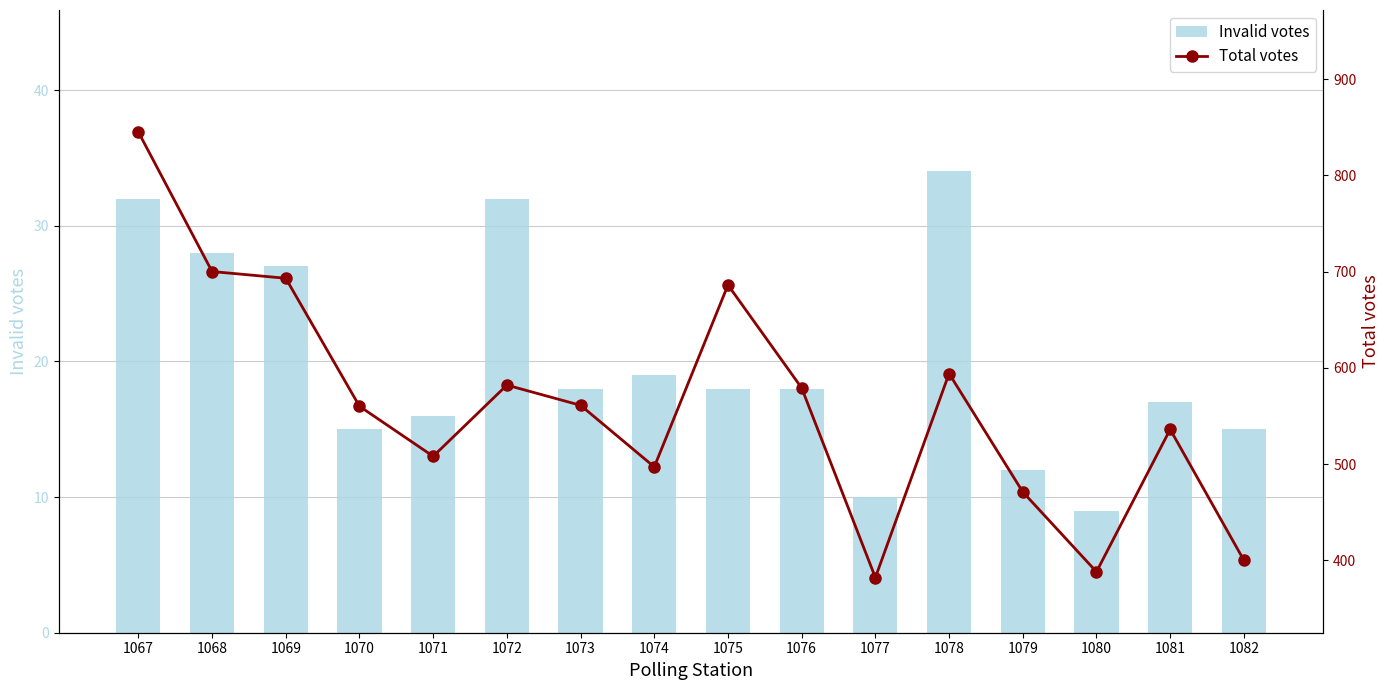

Count the number of categories in the chart.

16